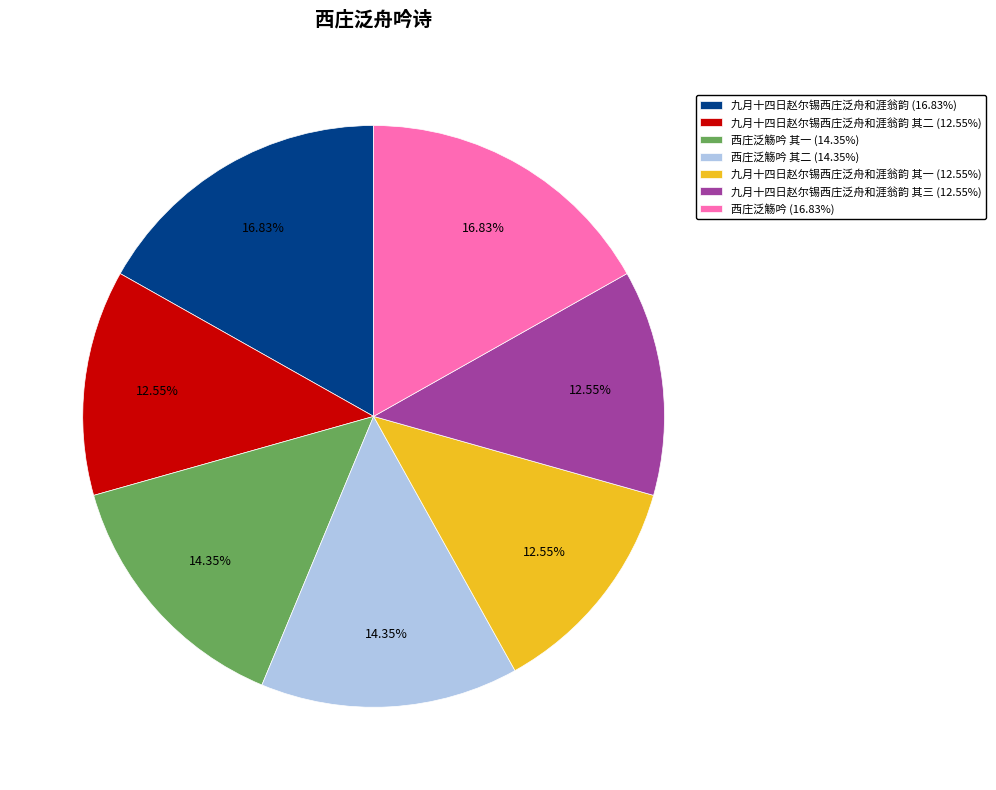

How many slices are in this pie chart?

7